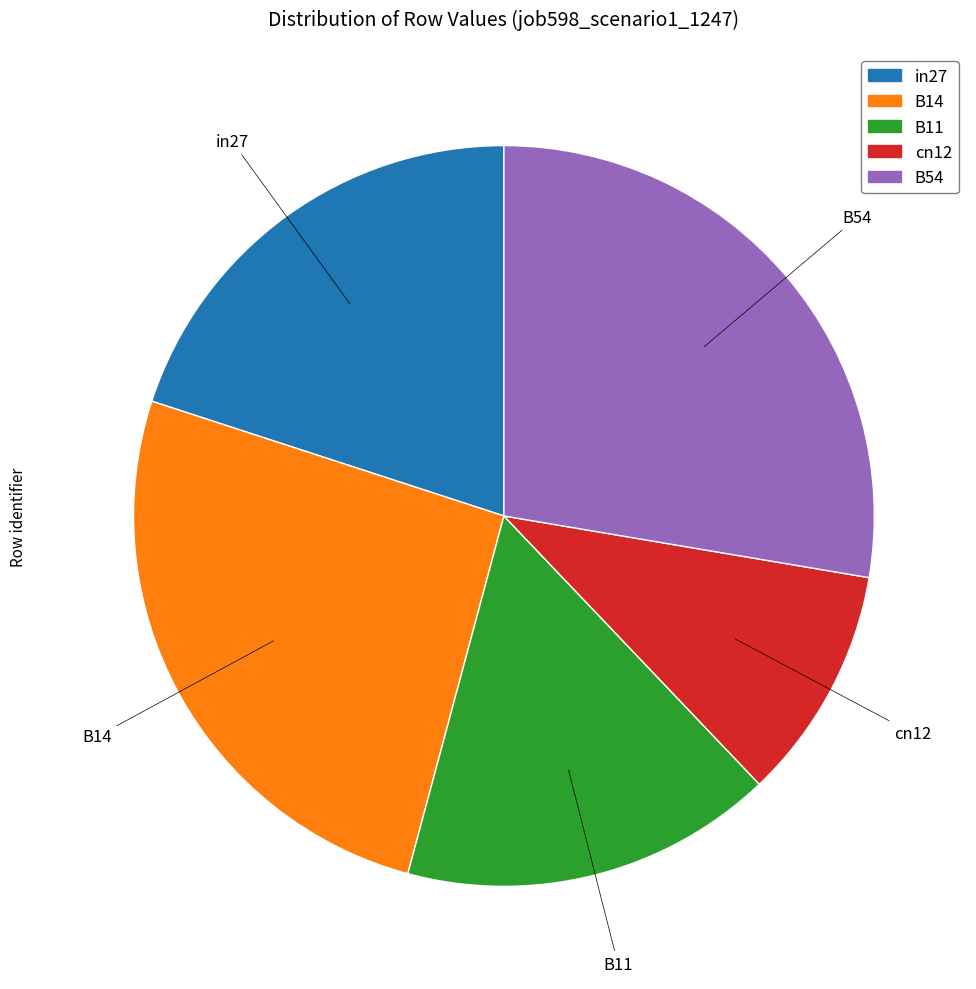

Does in27 represent more than half of the total?

No